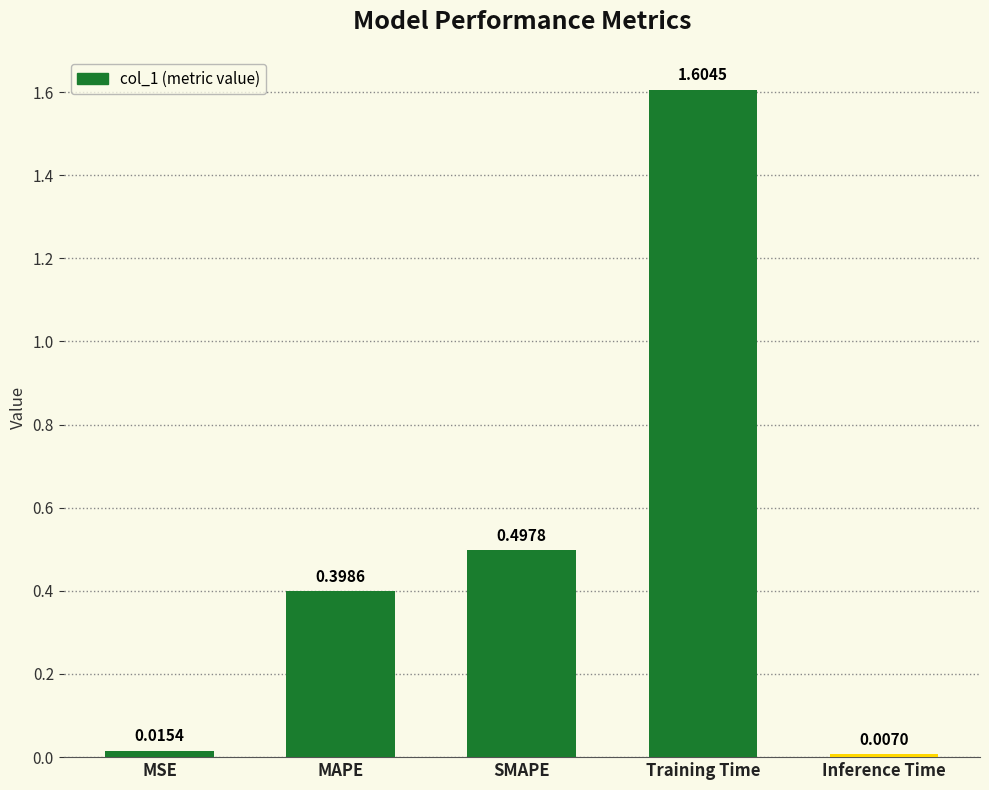

Where is the data nearest to the value 0?

Inference Time